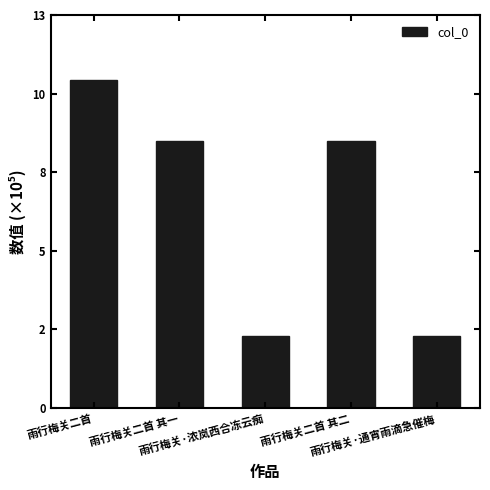

Are the bars grouped side by side (vs. stacked)?

No